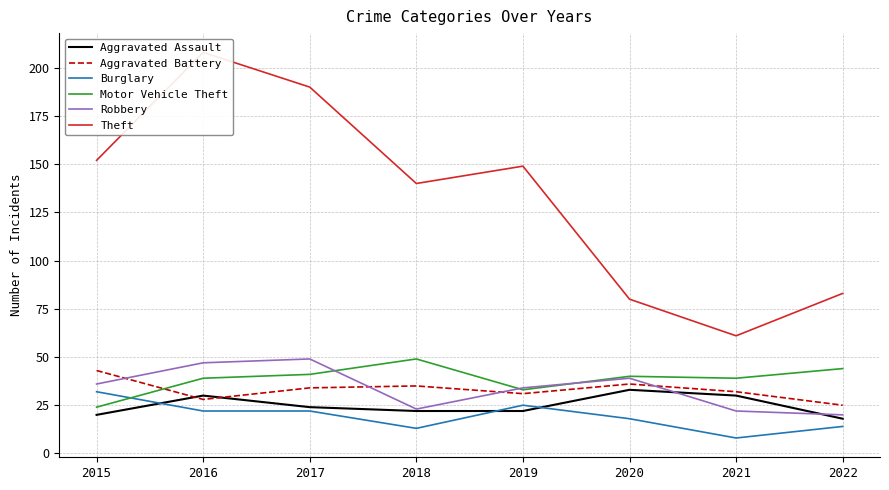

Does the chart have visible grid lines?

Yes